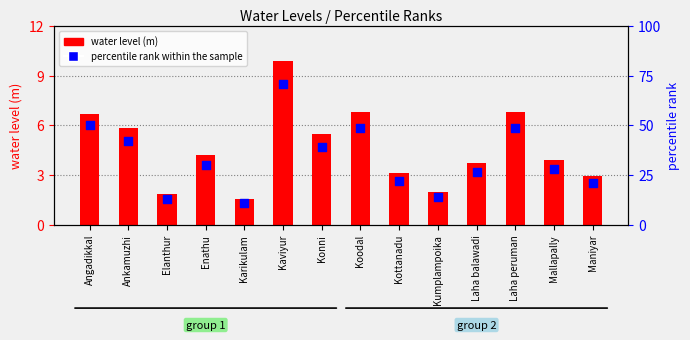

At which category is the sum across all series the highest?

Kaviyur